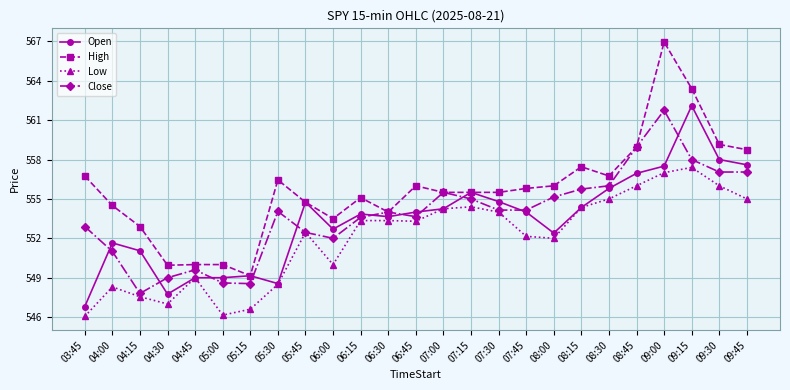

What is the maximum value for Open?

562.1